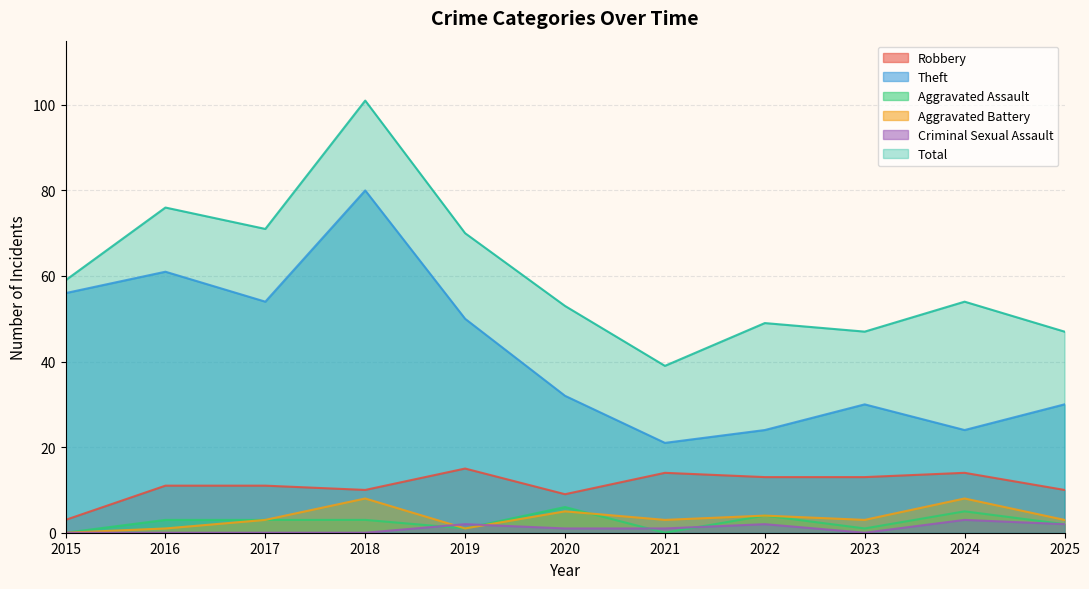

How many lines are shown in the chart?

6